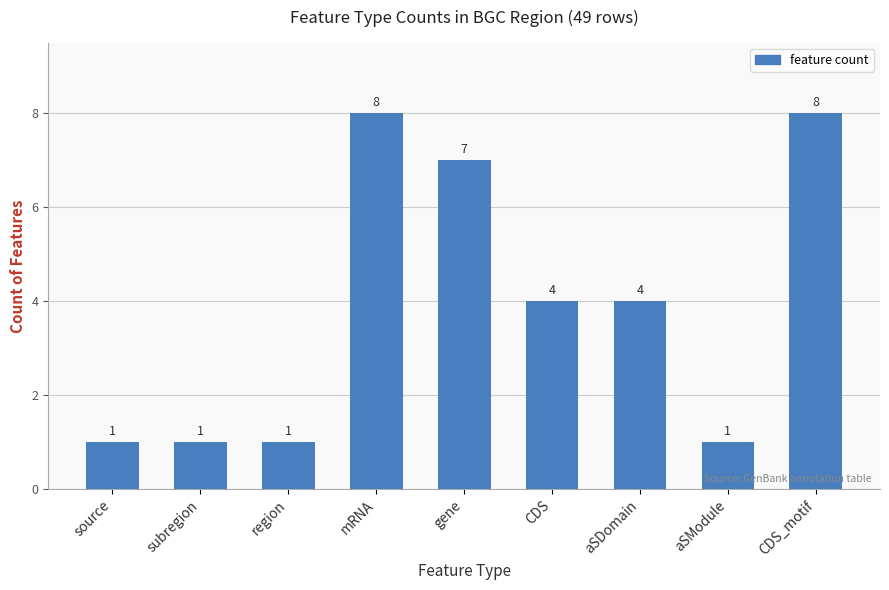

What is the change in value from mRNA to CDS?

-4